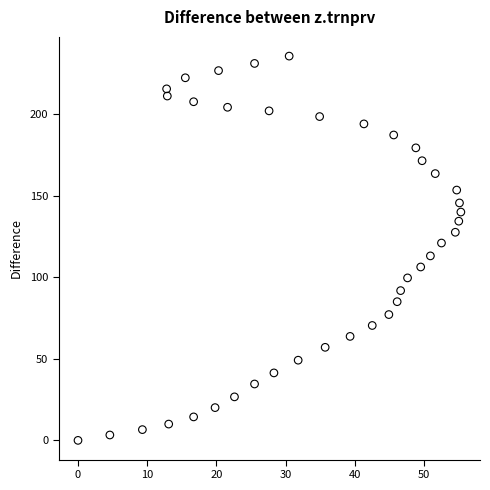

What is the range of X values (max minus min)?

55.3